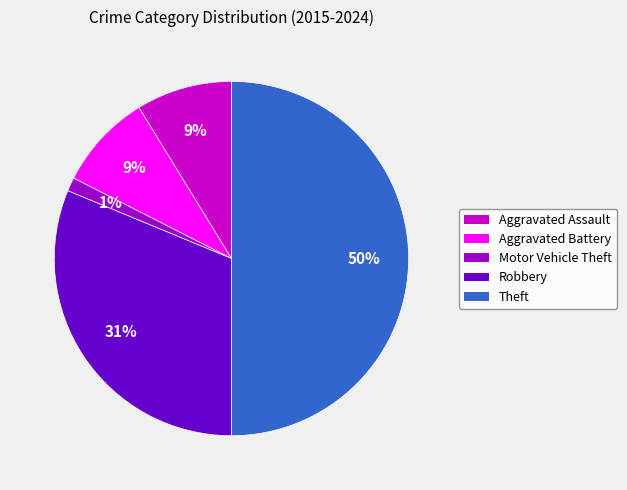

Does Robbery account for over 50% of the chart?

No